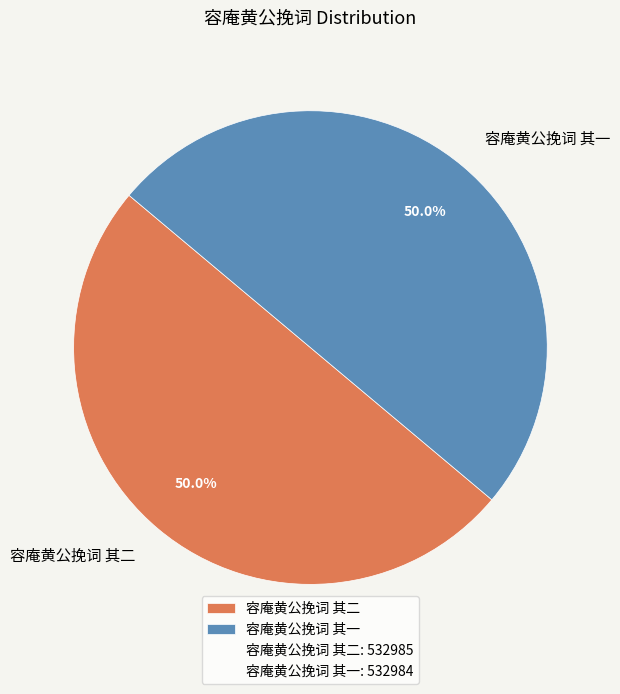

Is it true that 容庵黄公挽词 其二 is 61% of the pie?

False